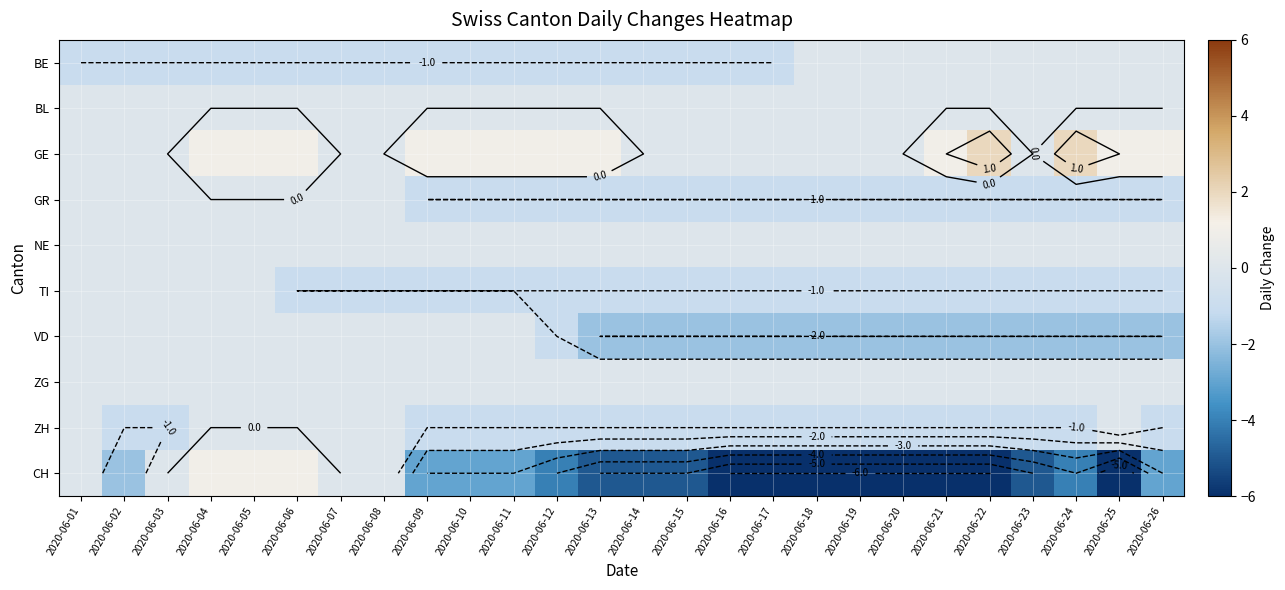

What is the difference between the second highest and second lowest values in the VD series?

2